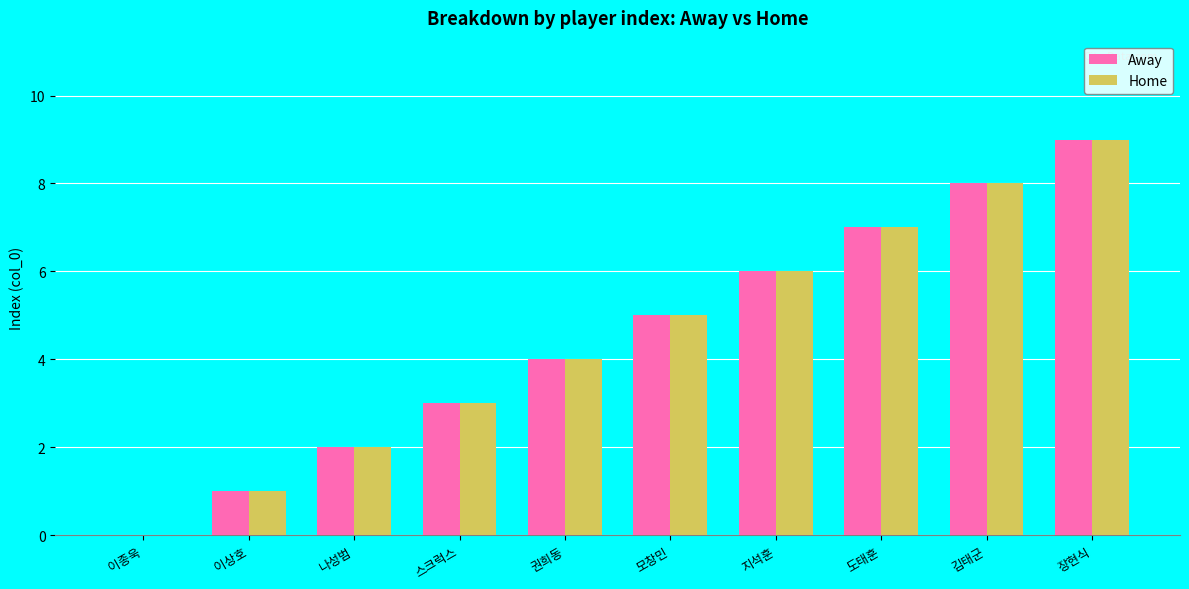

What is the total value across all series at 도태훈?

14